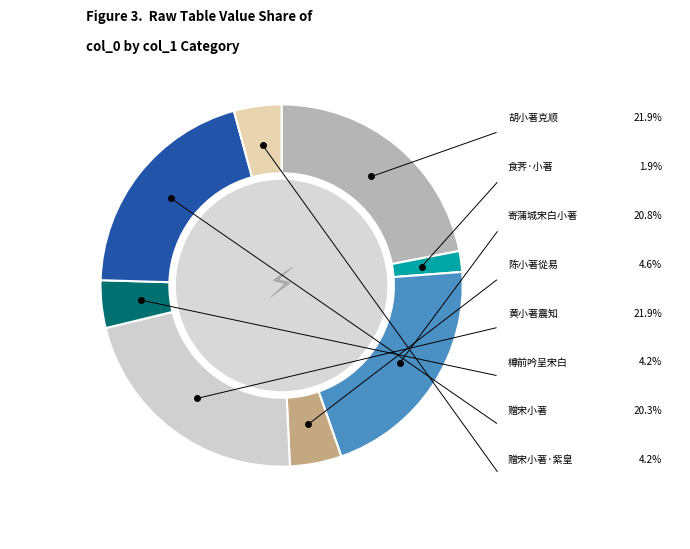

Is there any slice that represents more than half of the pie?

No